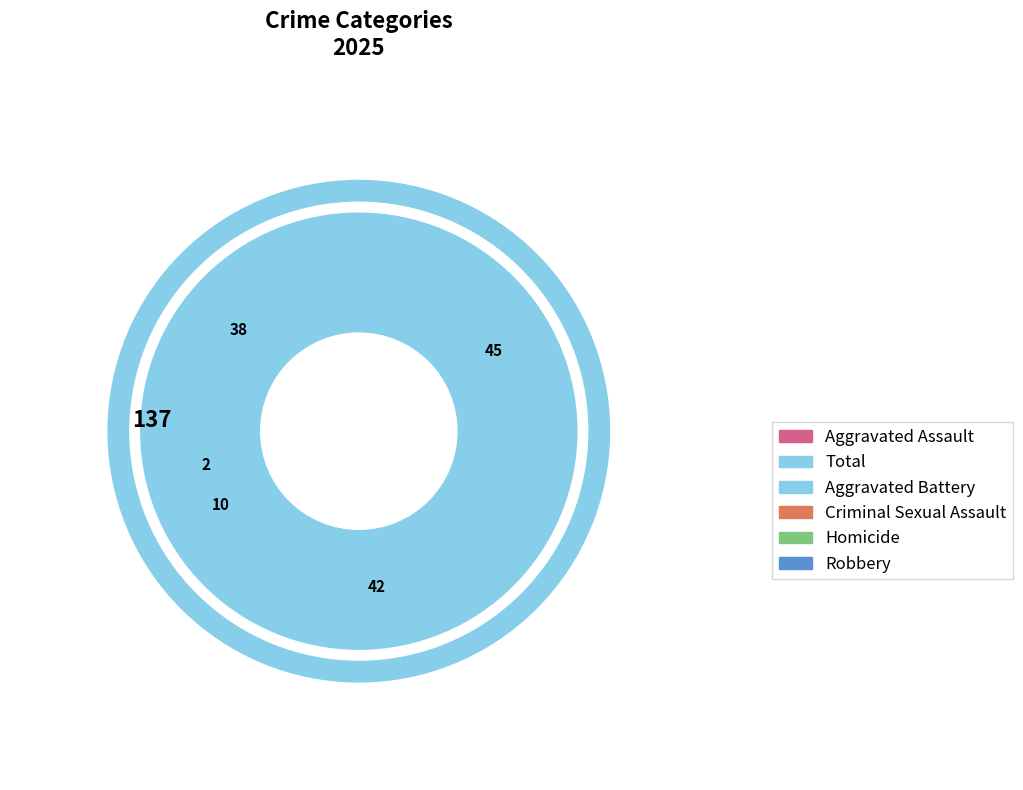

To the nearest percent, what is the combined percentage of Aggravated Battery and Robbery?

58%